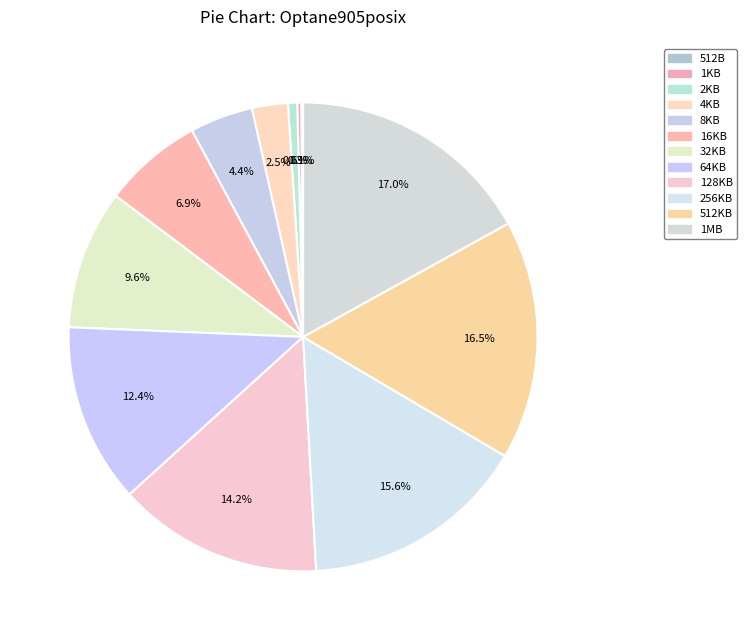

Does any single category account for the majority?

No